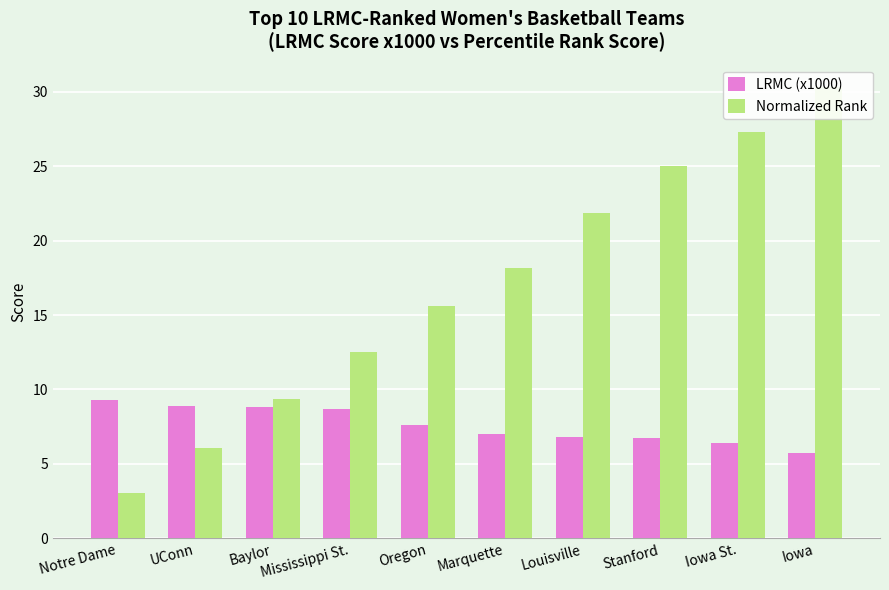

Where is LRMC (x1000) nearest to the value 7?

Marquette